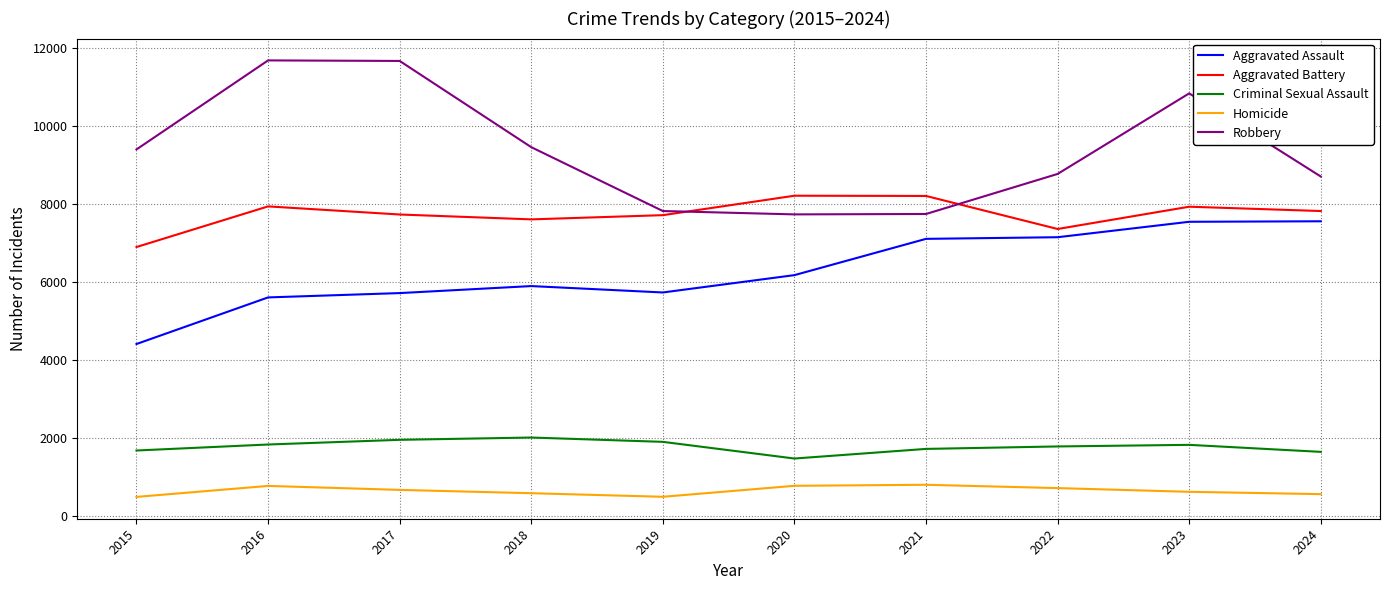

What are all the series names shown in the legend?

Aggravated Assault, Aggravated Battery, Criminal Sexual Assault, Homicide, Robbery